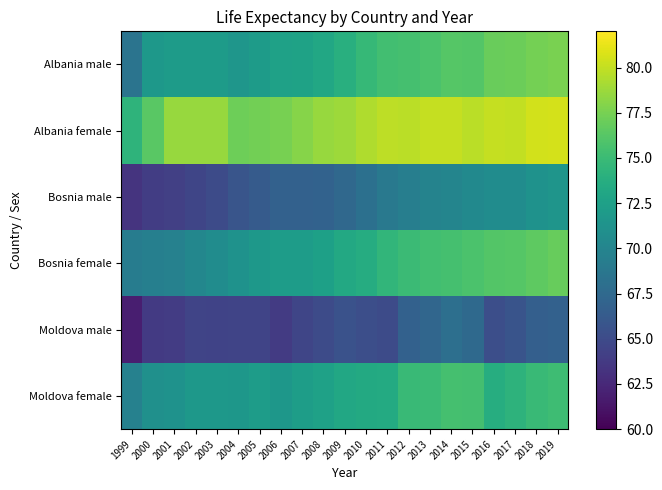

List the series in order of their peak value, highest first.

Albania female, Albania male, Bosnia female, Moldova female, Bosnia male, Moldova male